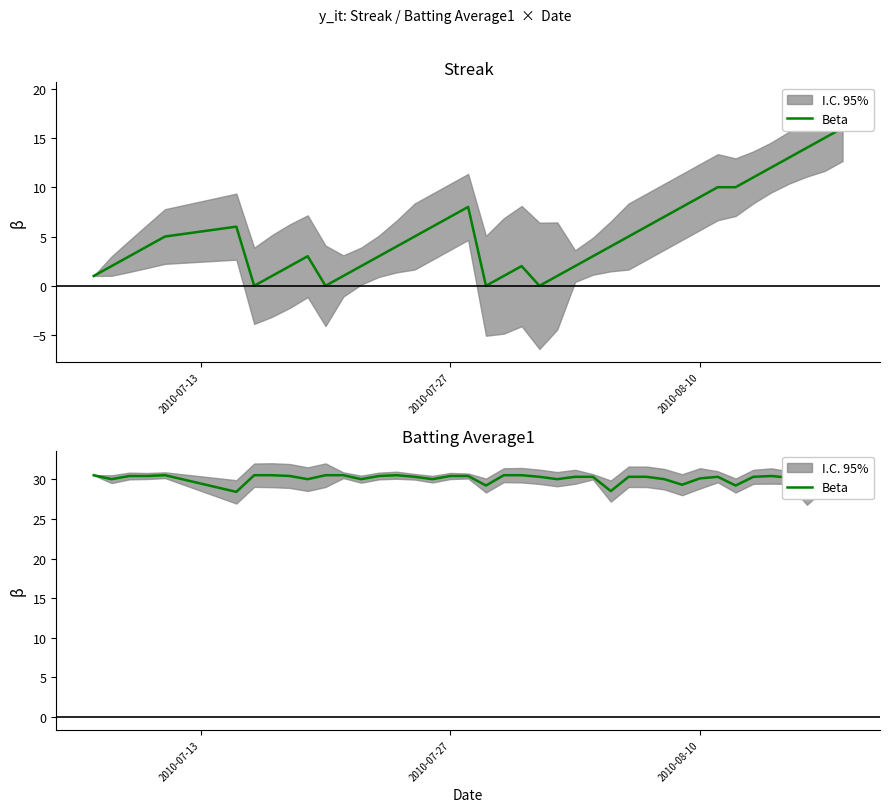

Does the chart have visible grid lines?

No